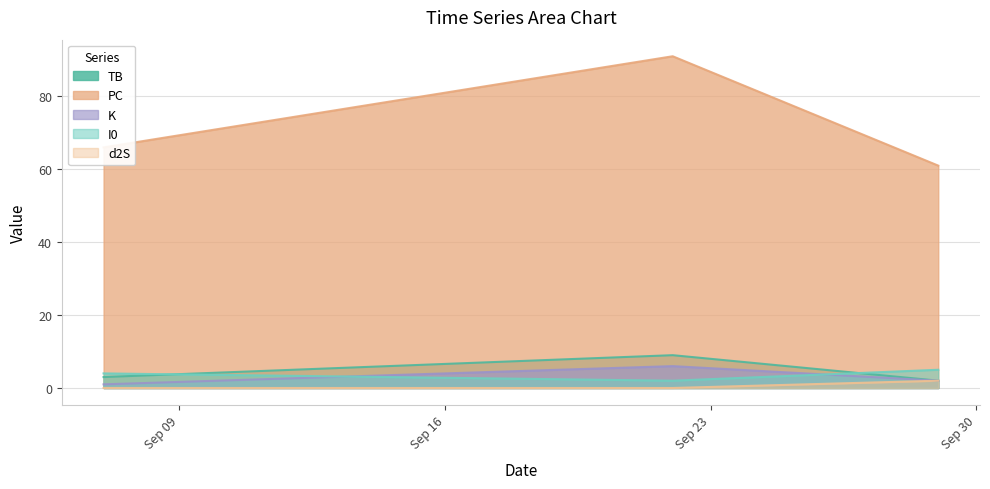

How many values in the I0 series are below 4?

1